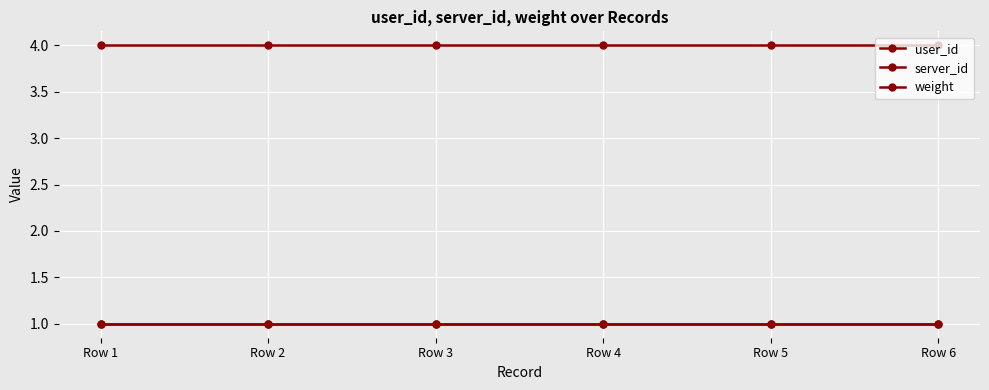

How many lines are shown in the chart?

3